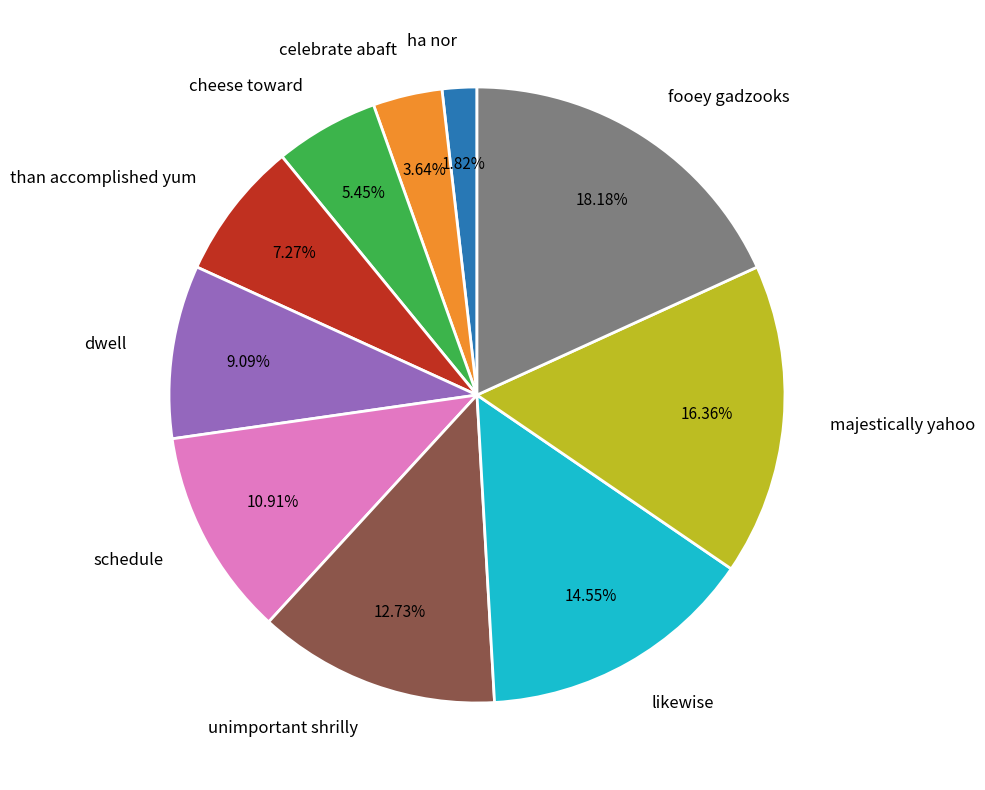

To the nearest percent, what percentage of the pie is cheese toward?

5%